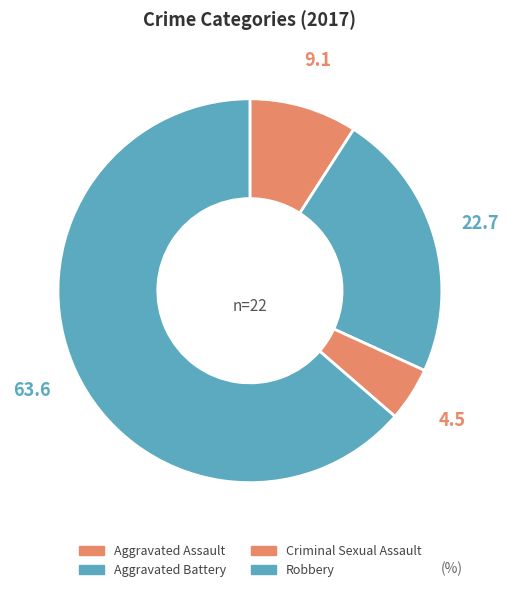

What percentage is the Criminal Sexual Assault slice, to the nearest percent?

5%